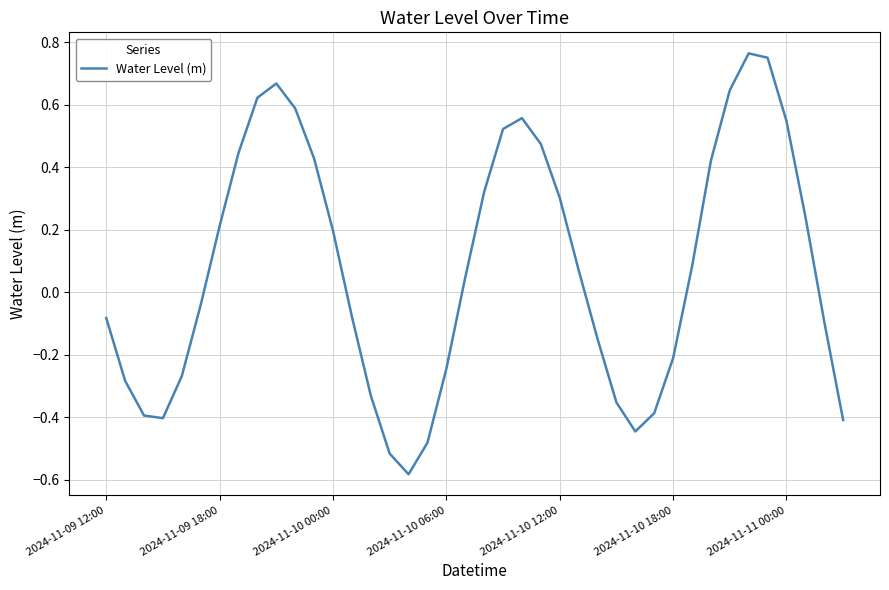

How many values are below zero?

19